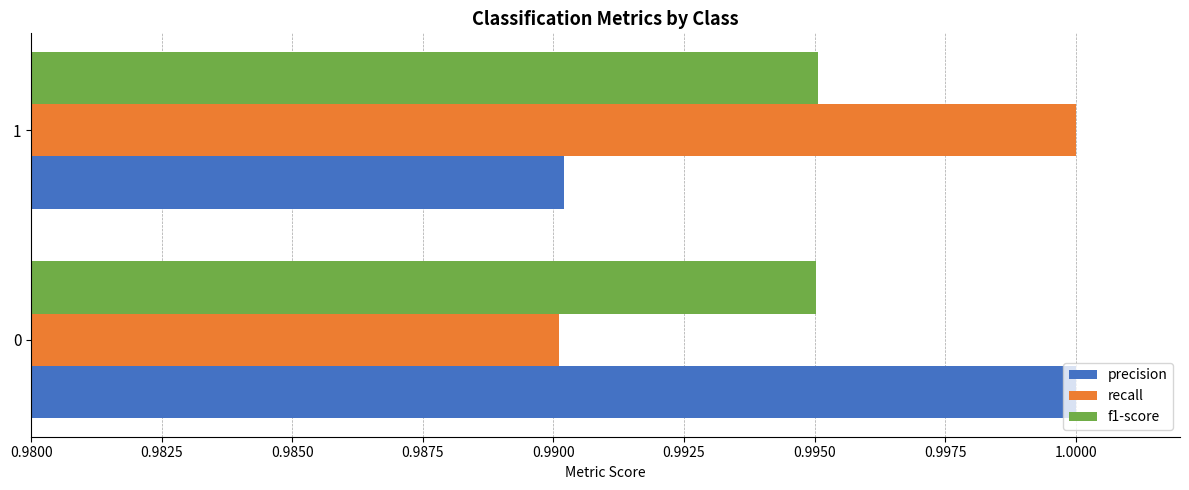

What is the total value across all series at 1?

3.0